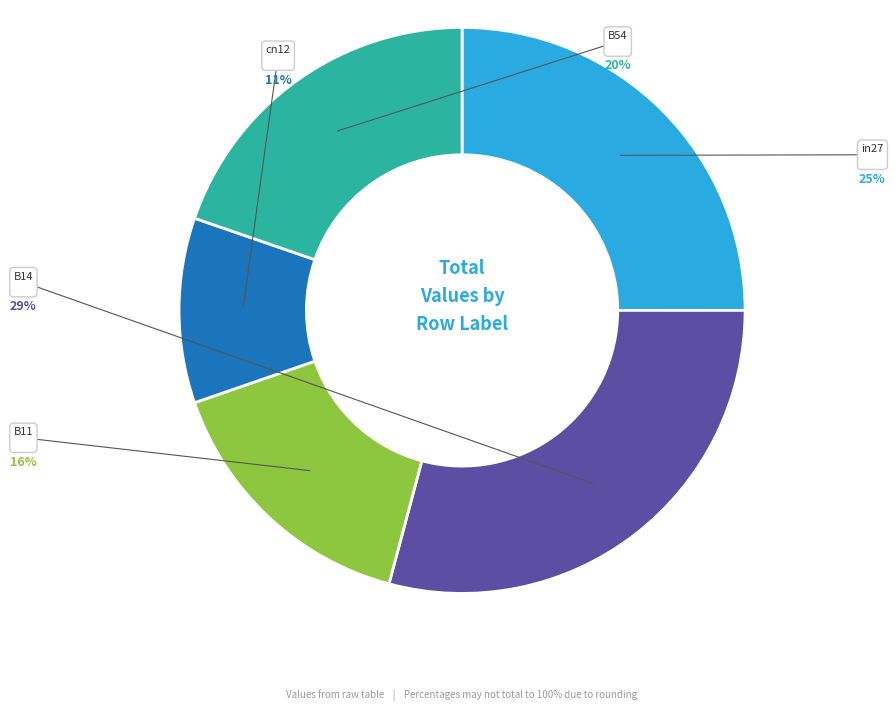

Which category has the biggest portion of the pie?

B14